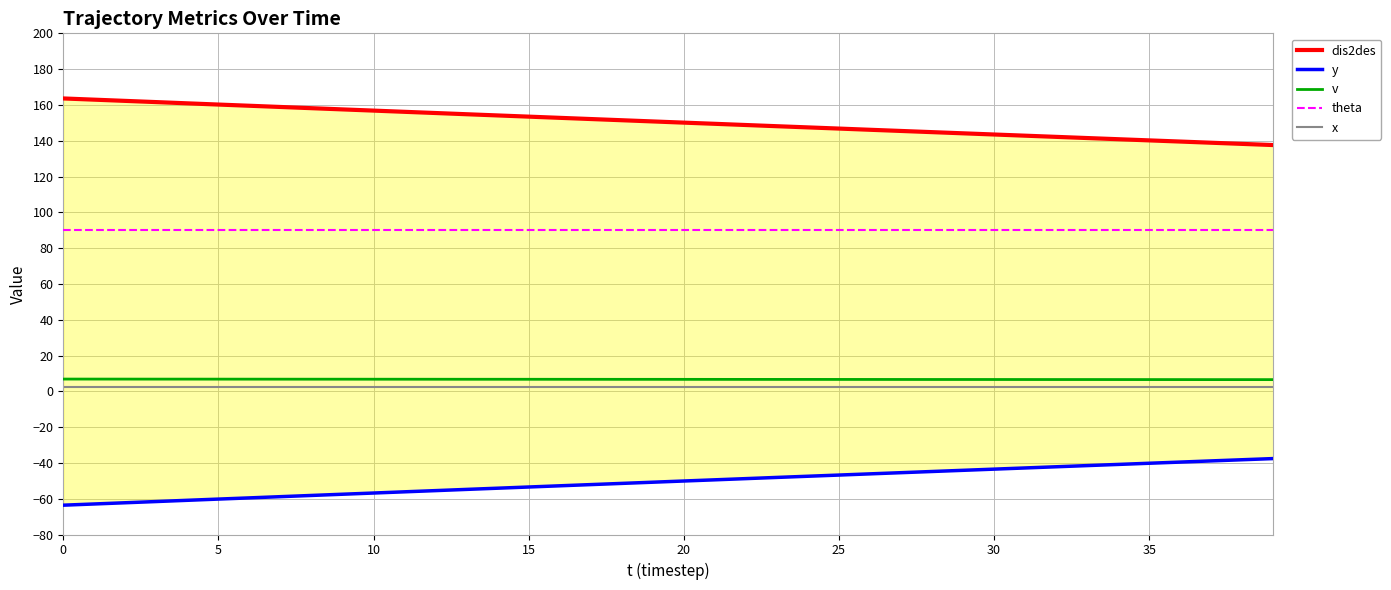

True or false: dis2des and theta cross at least once.

False